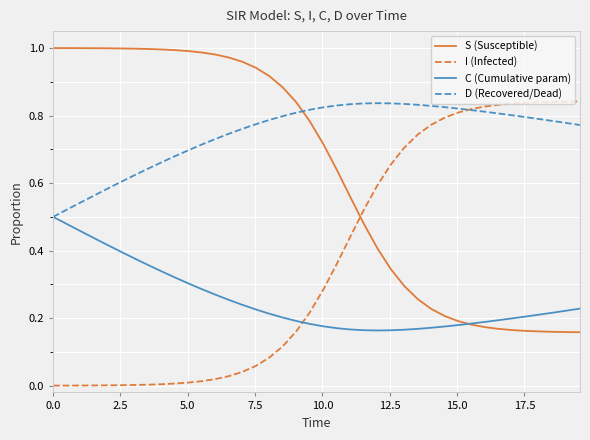

Rank the series by their average value, from lowest to highest.

C (Cumulative param), I (Infected), S (Susceptible), D (Recovered/Dead)